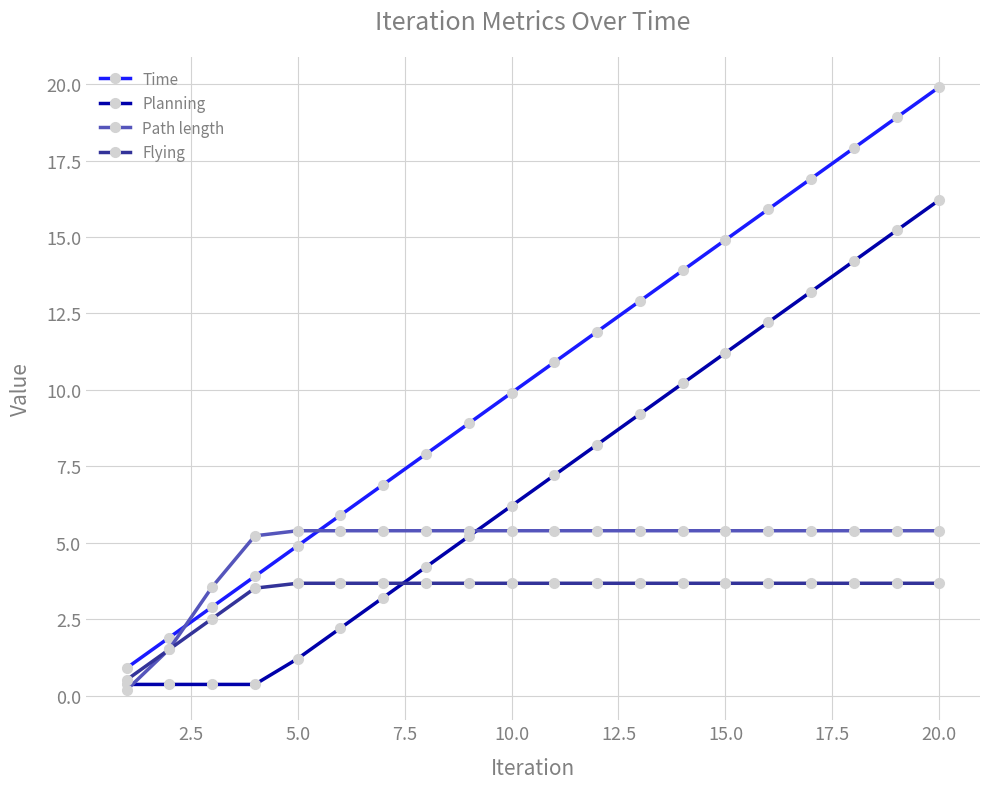

What is the lowest value of the Flying series?

0.5